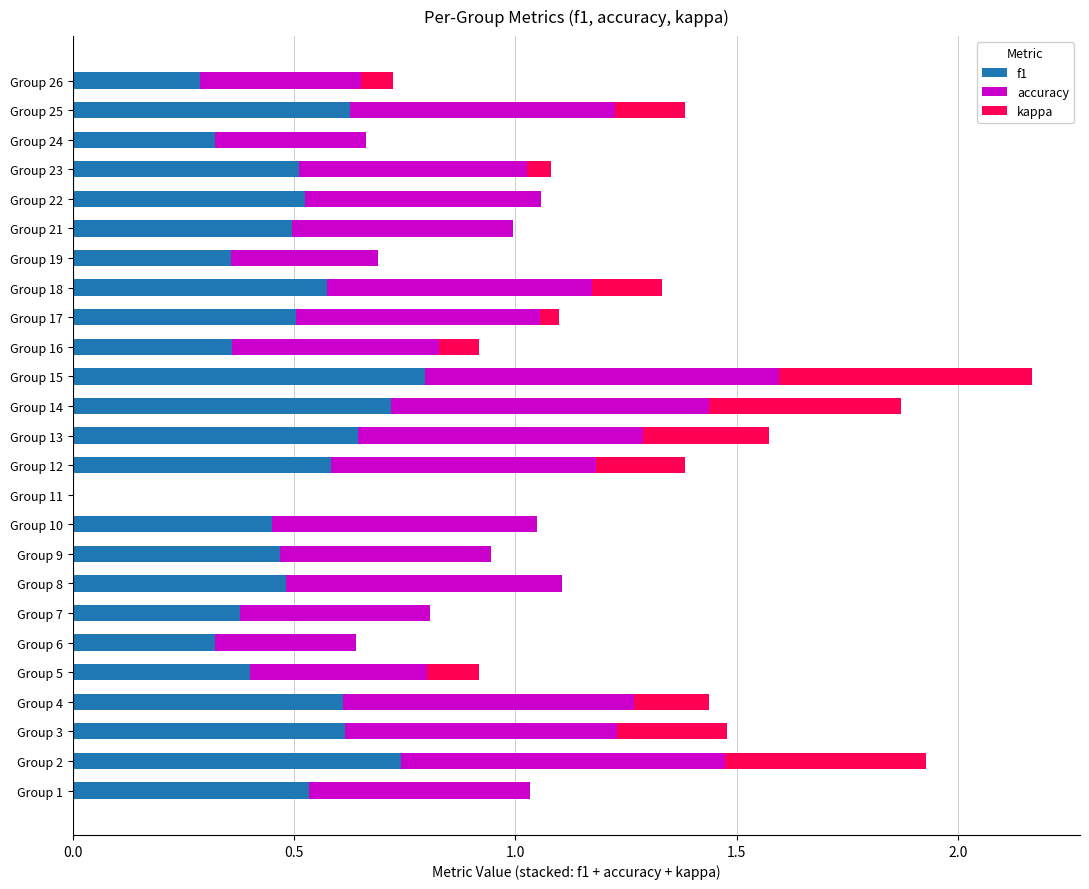

What is the maximum value for f1?

0.8